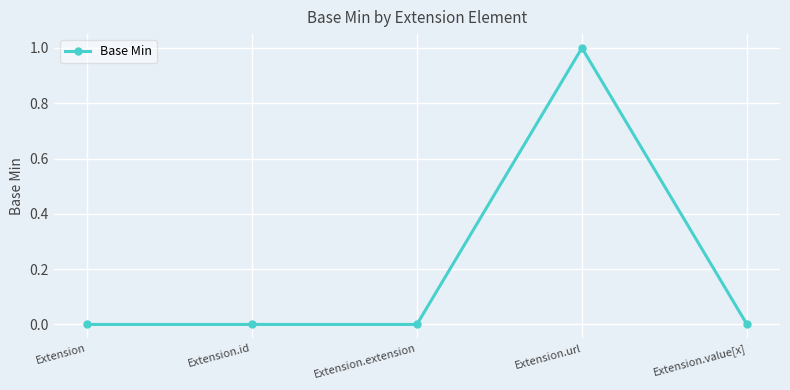

How many categories are shown in the chart?

5